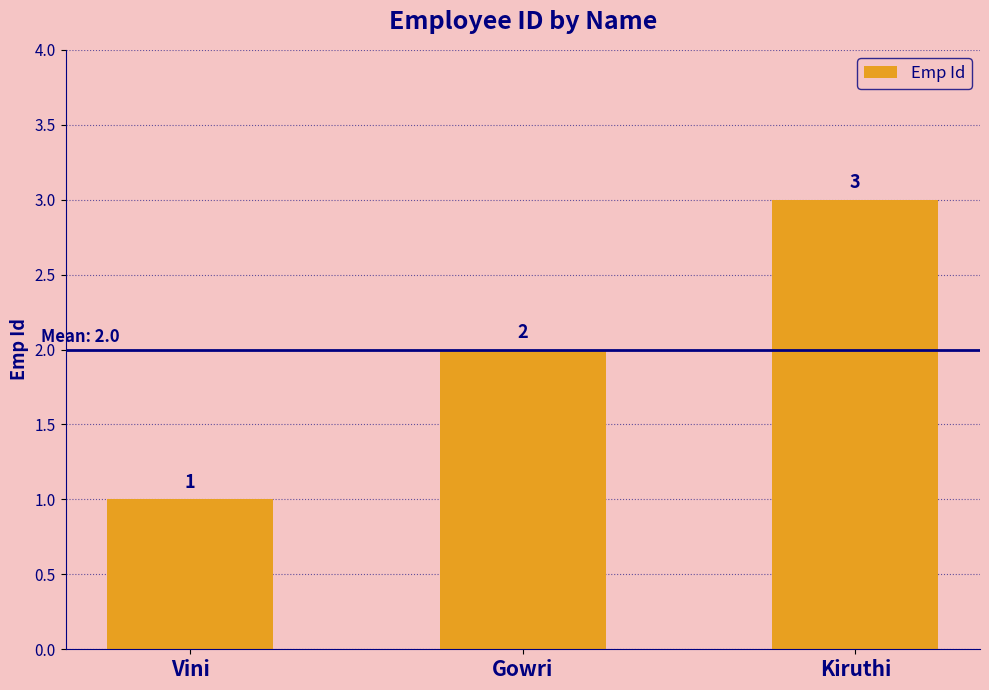

Between Gowri and Kiruthi, which is larger?

Kiruthi